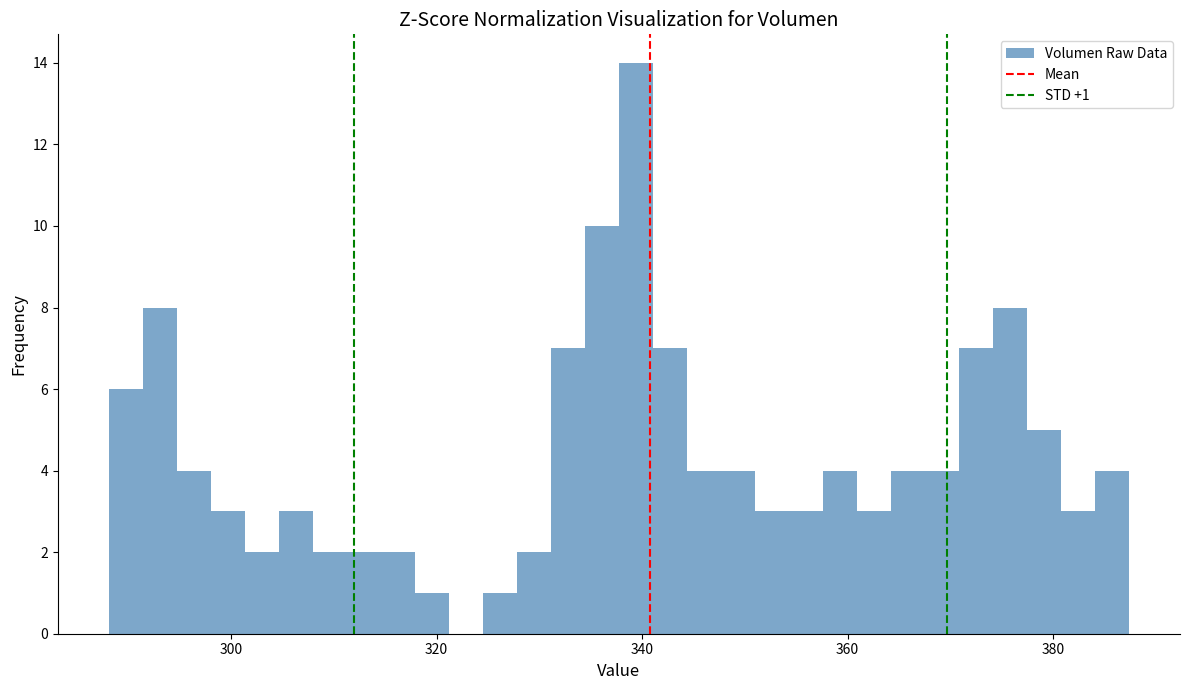

Read against the x-axis, roughly where is the centre of the tallest bar?

340